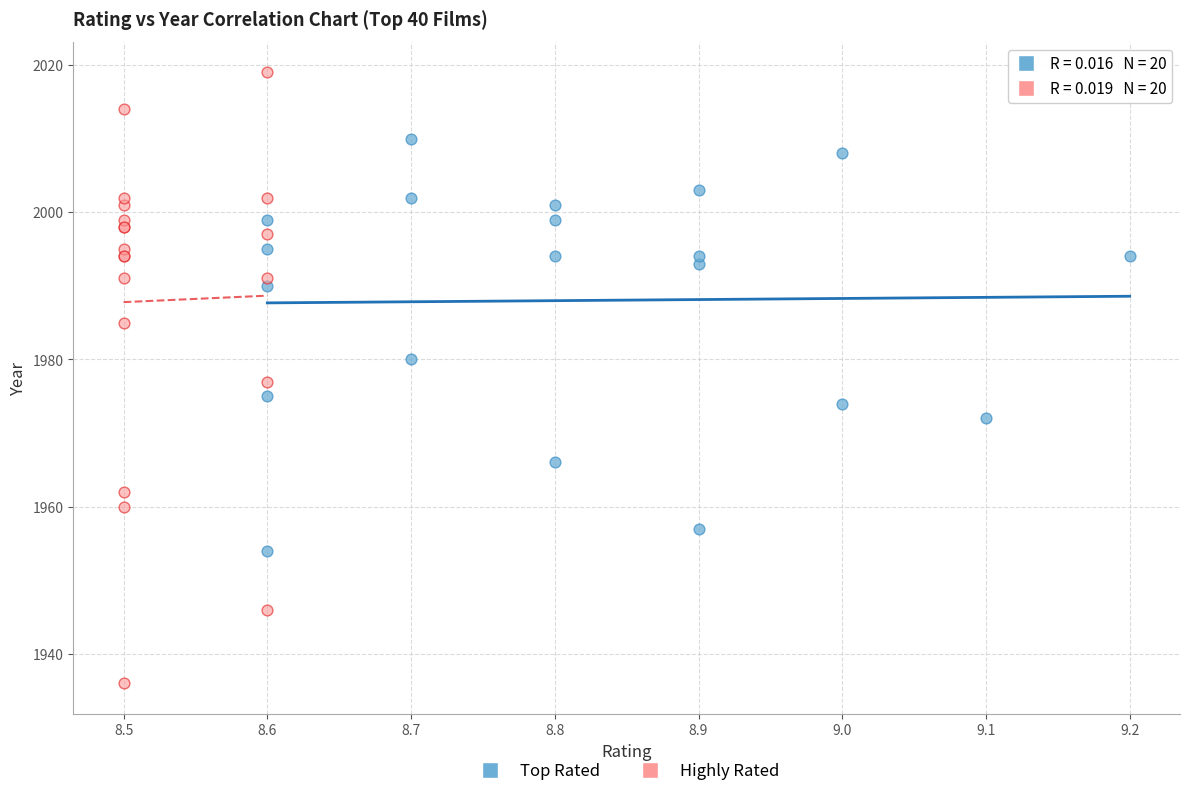

Which series contains the highest Y value?

Highly Rated